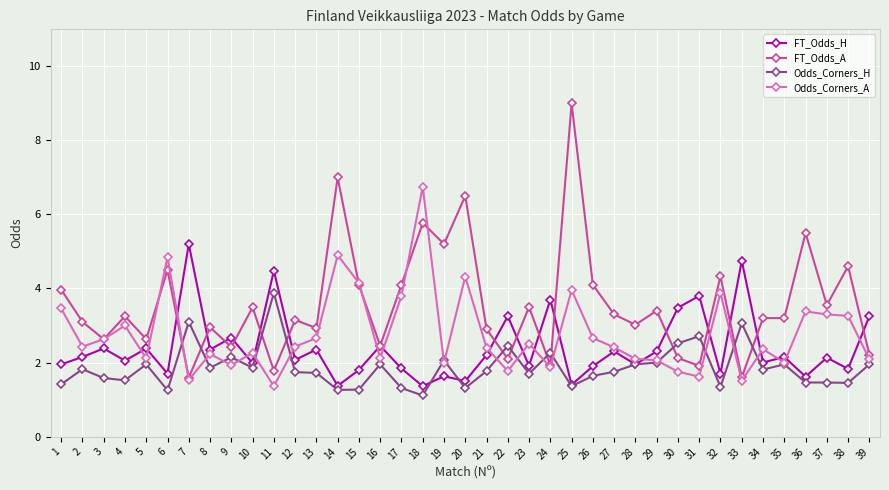

Rank the series by their average value, from lowest to highest.

Odds_Corners_H, FT_Odds_H, Odds_Corners_A, FT_Odds_A